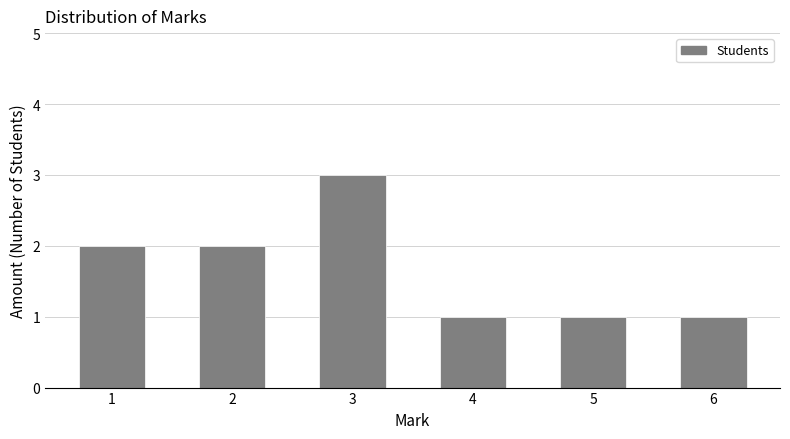

What is the sum of all values?

10